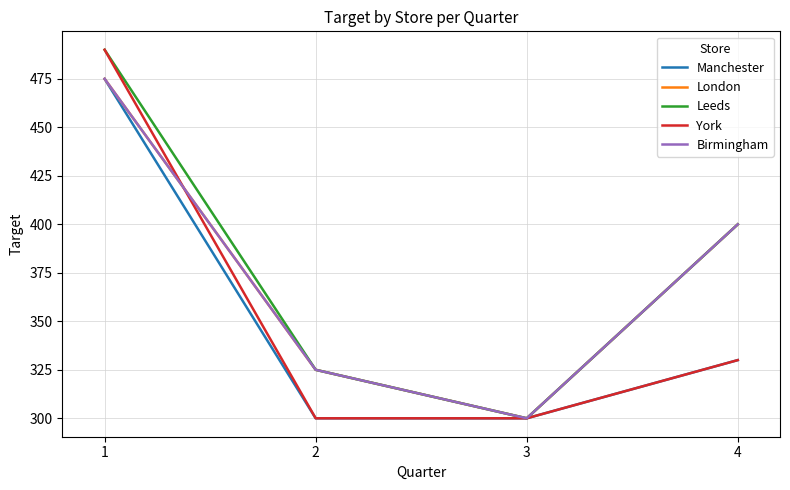

Is this an area chart (filled region under the line)?

No